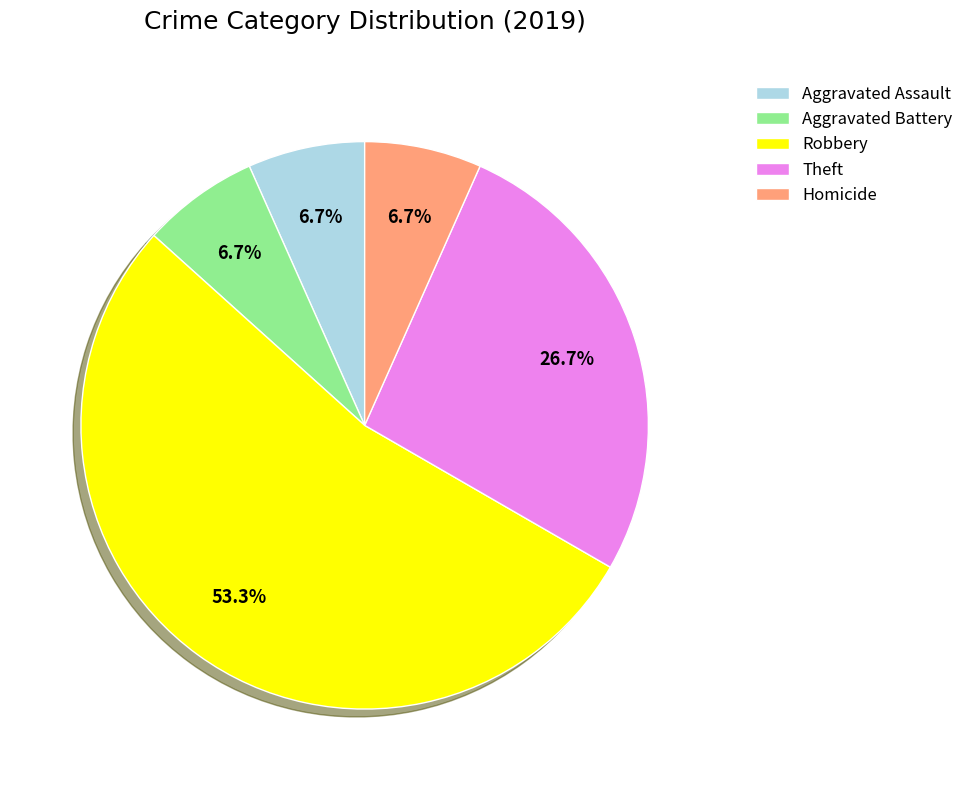

Which category has the biggest portion of the pie?

Robbery